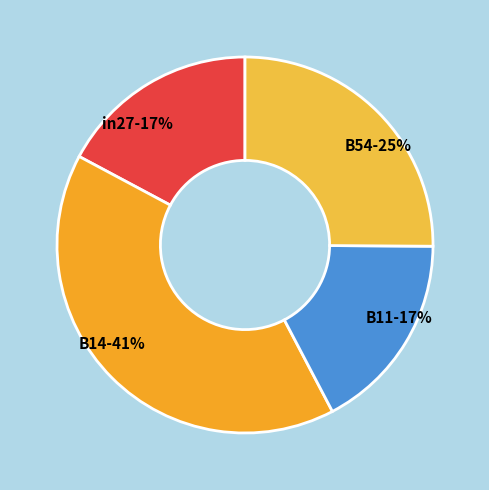

Do B14 and B54 together represent more than half of the pie?

Yes